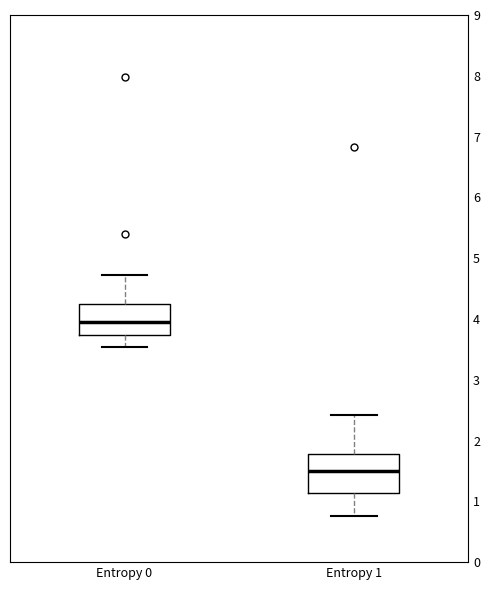

Reading left to right, transcribe this box plot: for each box, give where its median line is, the range the box spans, and where its two whiskers end, as read against the y-axis. The values are not printed on the chart, so give them approximately, as read against the axis.

Entropy 0: median 3.9, box 3.7 to 4.2, whiskers 3.5 to 4.7
Entropy 1: median 1.5, box 1.1 to 1.8, whiskers 0.8 to 2.4